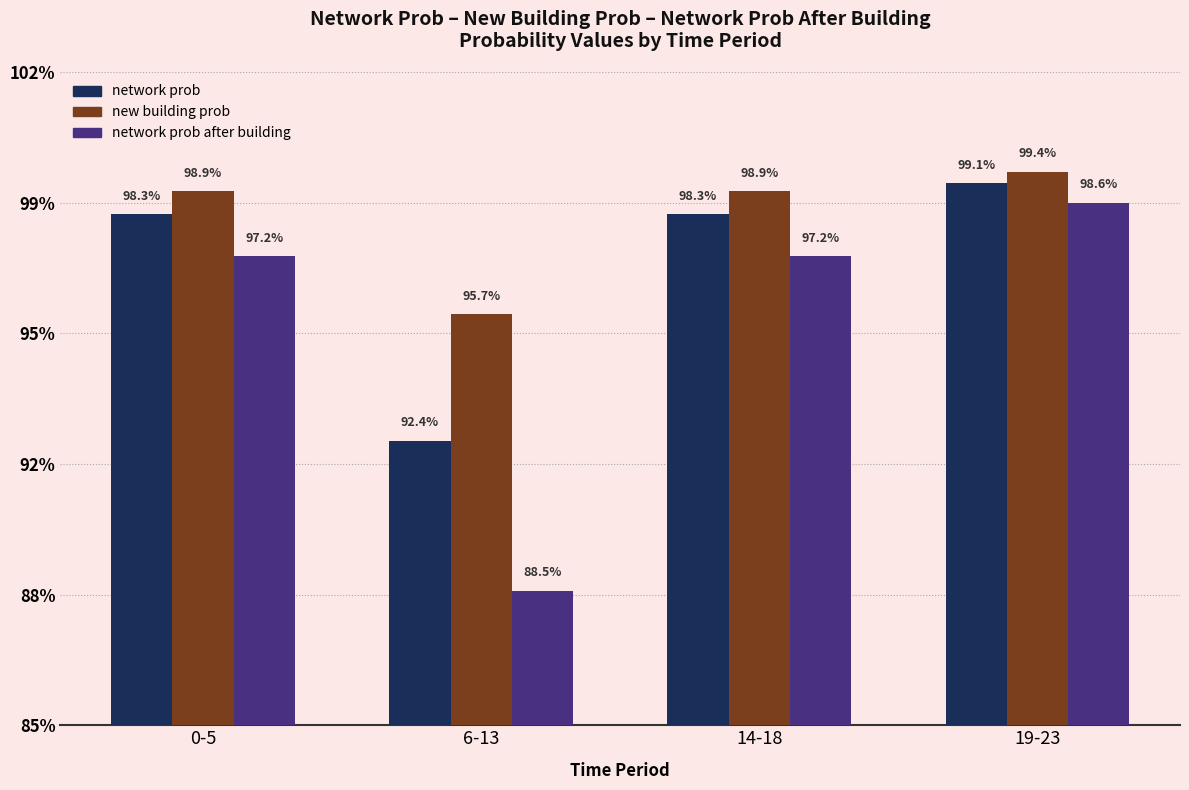

At 19-23, list the series in order from largest to smallest.

new building prob, network prob, network prob after building